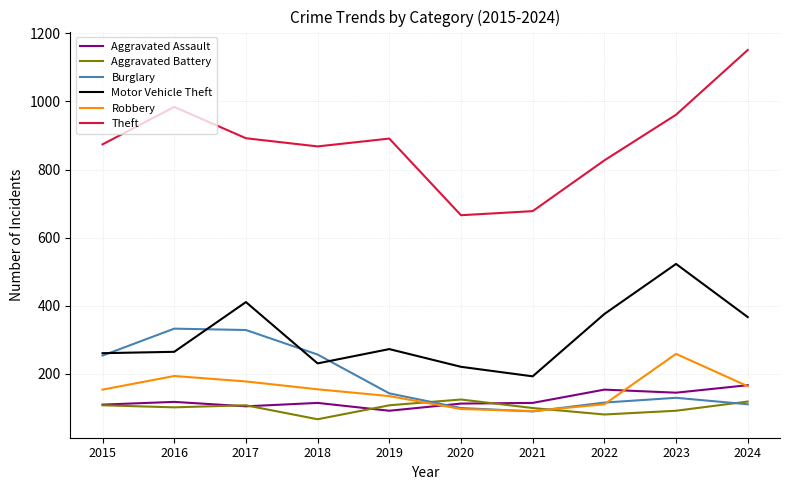

What is the difference between the maximum and minimum values in the Burglary series?

243